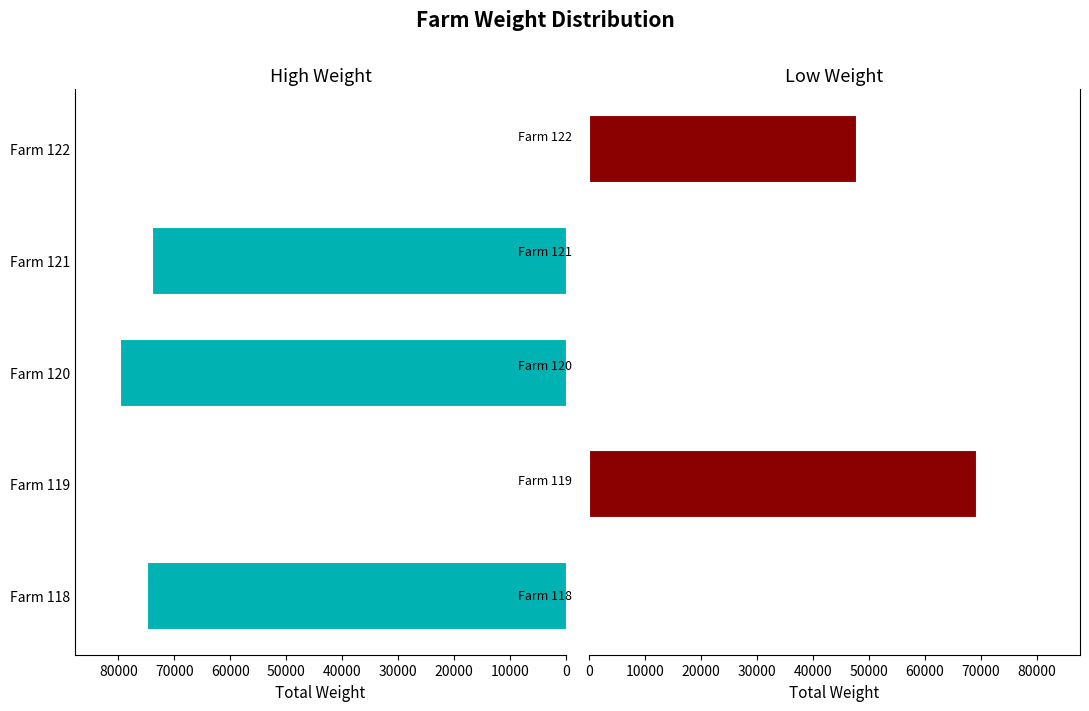

What is the value of the Low Weight bar at the 2nd from the left?

69174